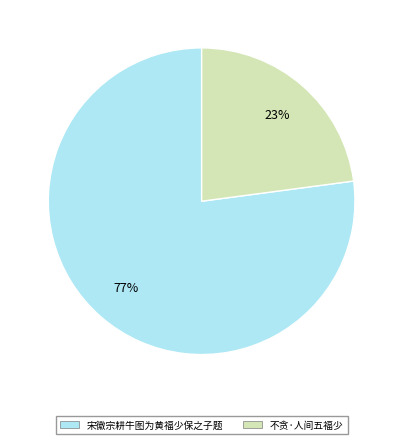

True or false: 宋徽宗耕牛图为黄福少保之子题 accounts for 83% of the total.

False